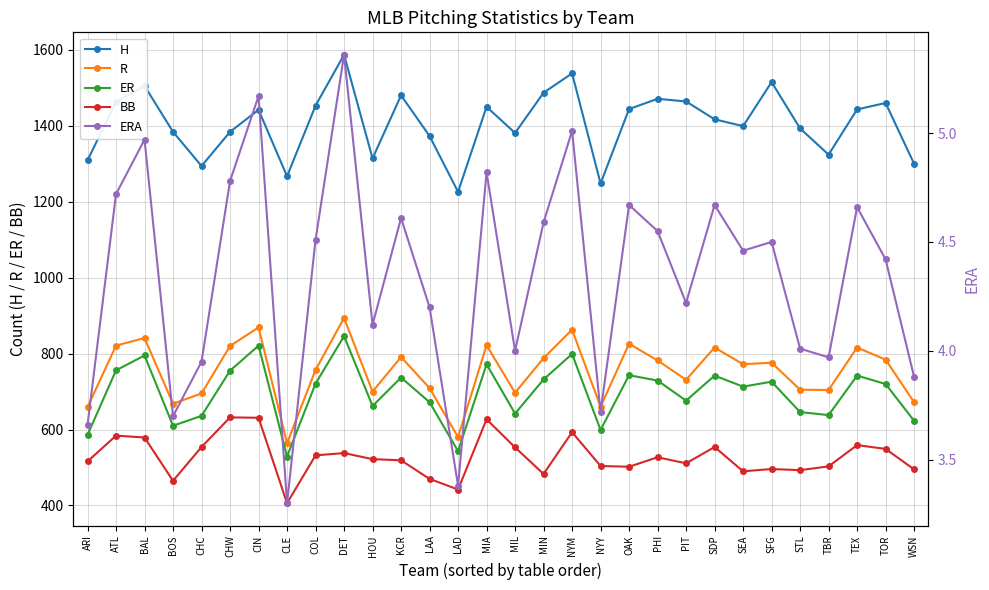

Is it true that H equals 2201.7 at MIL?

False